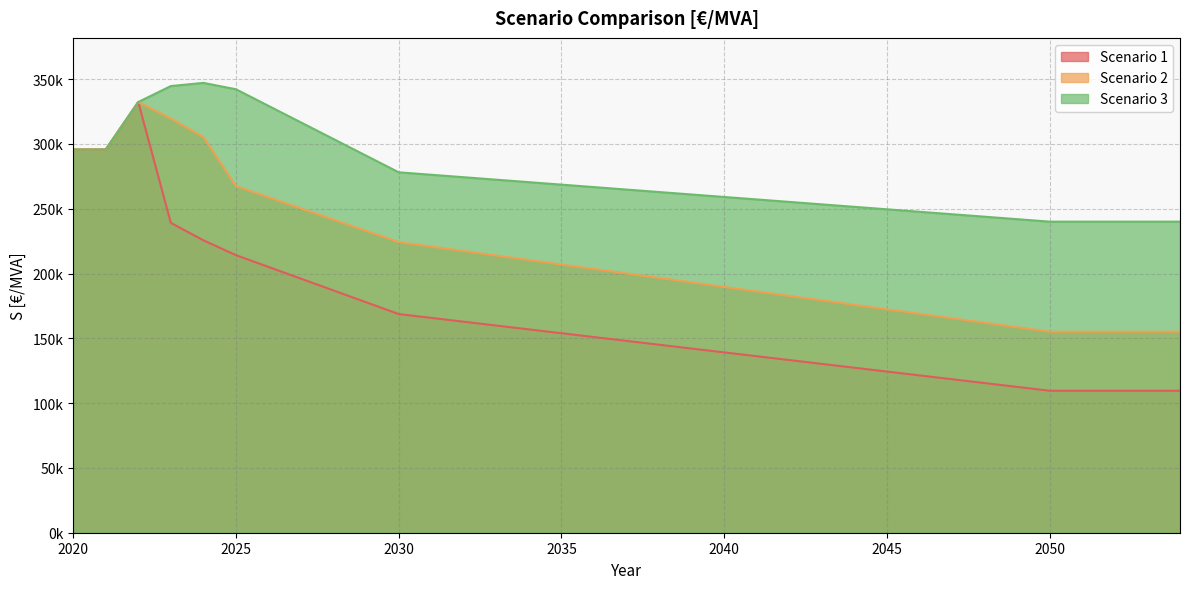

What is the total value across all series at 2039?

596180.8